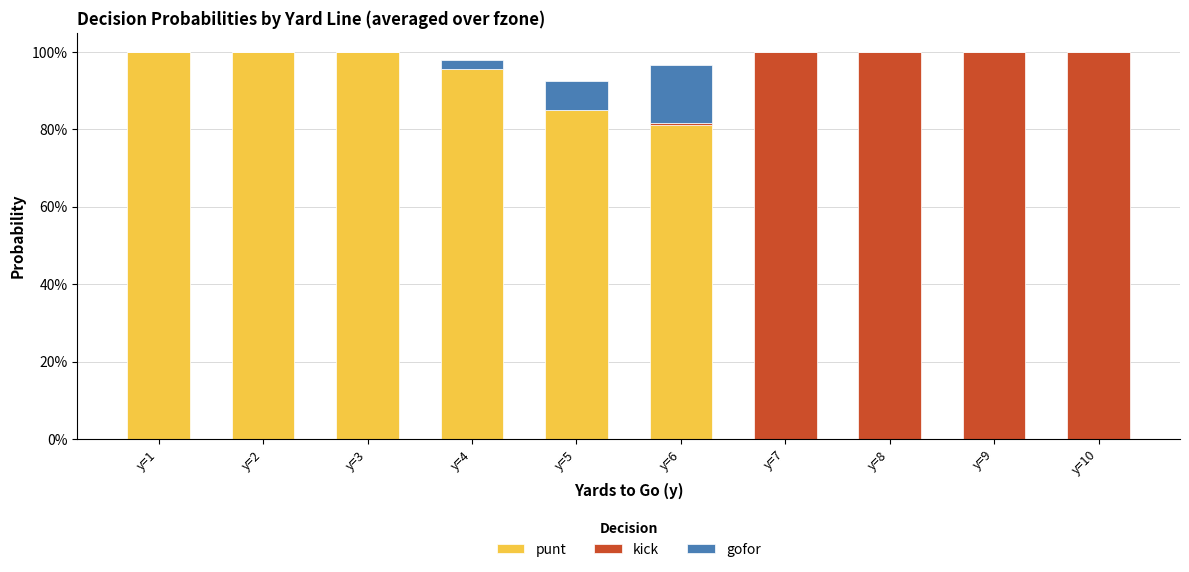

What are all the series names shown in the legend?

punt, kick, gofor